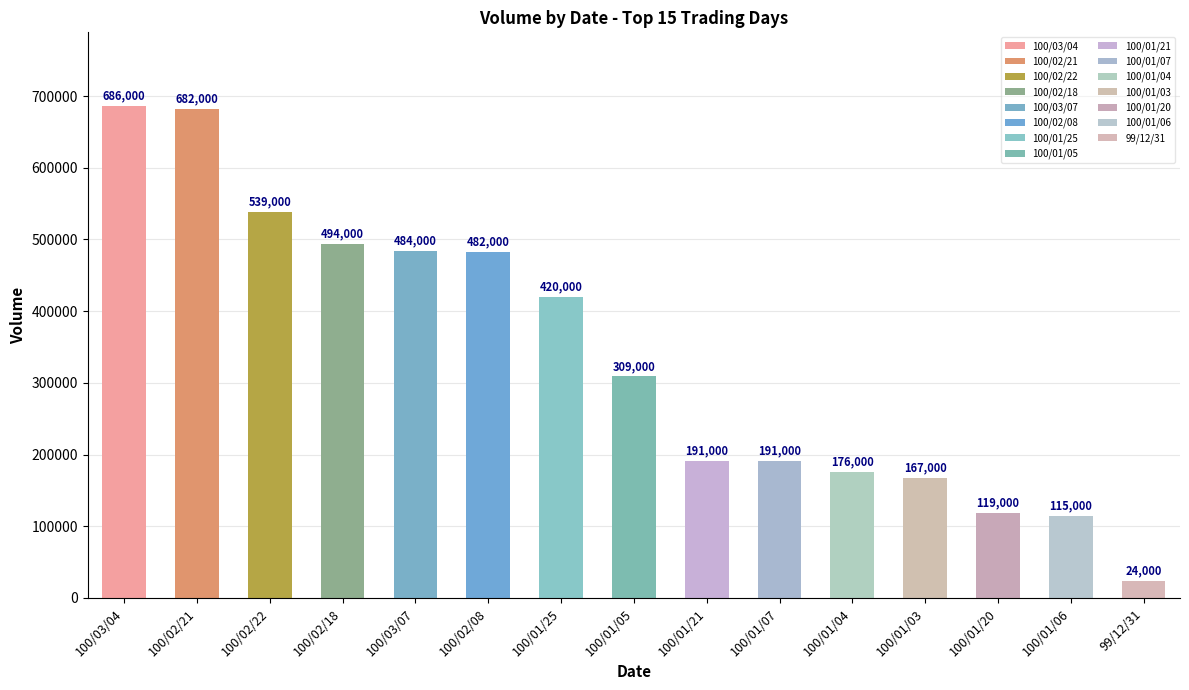

What position from the right is 100/01/07?

6